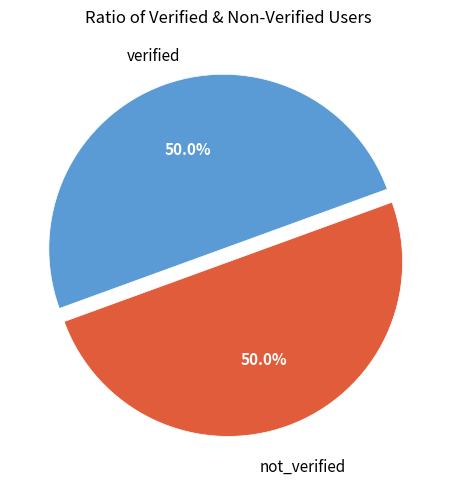

Approximately how many times larger is the value at not_verified compared to verified?

1.0